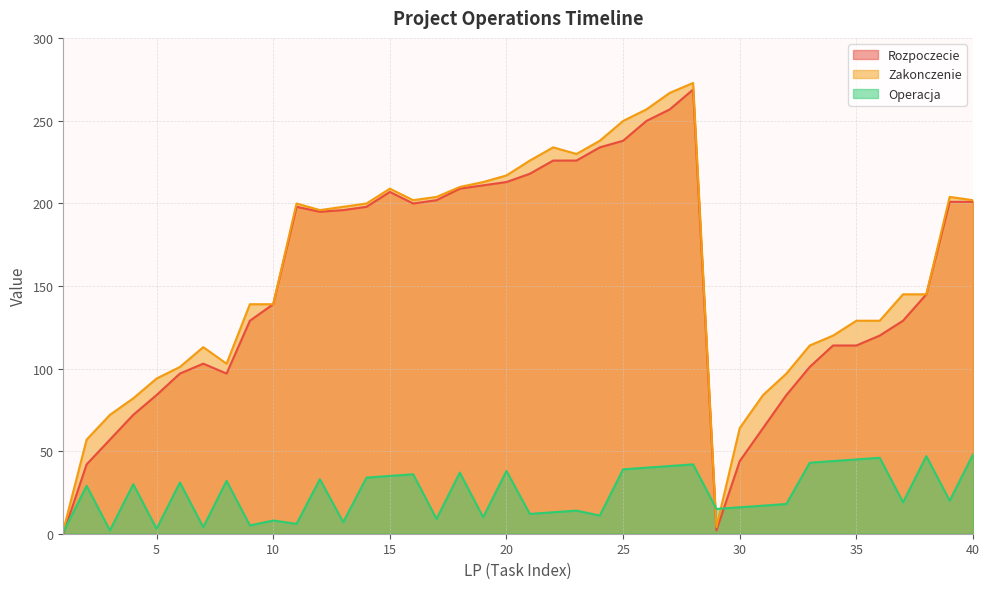

Between 1 and 40, which series saw the biggest shift?

Rozpoczecie